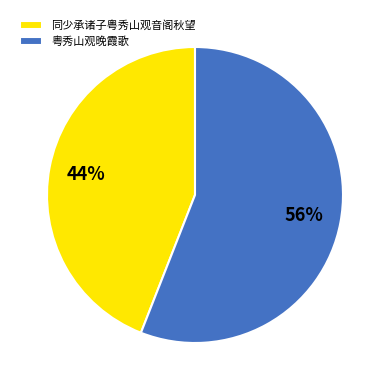

How many segments does this pie chart have?

2